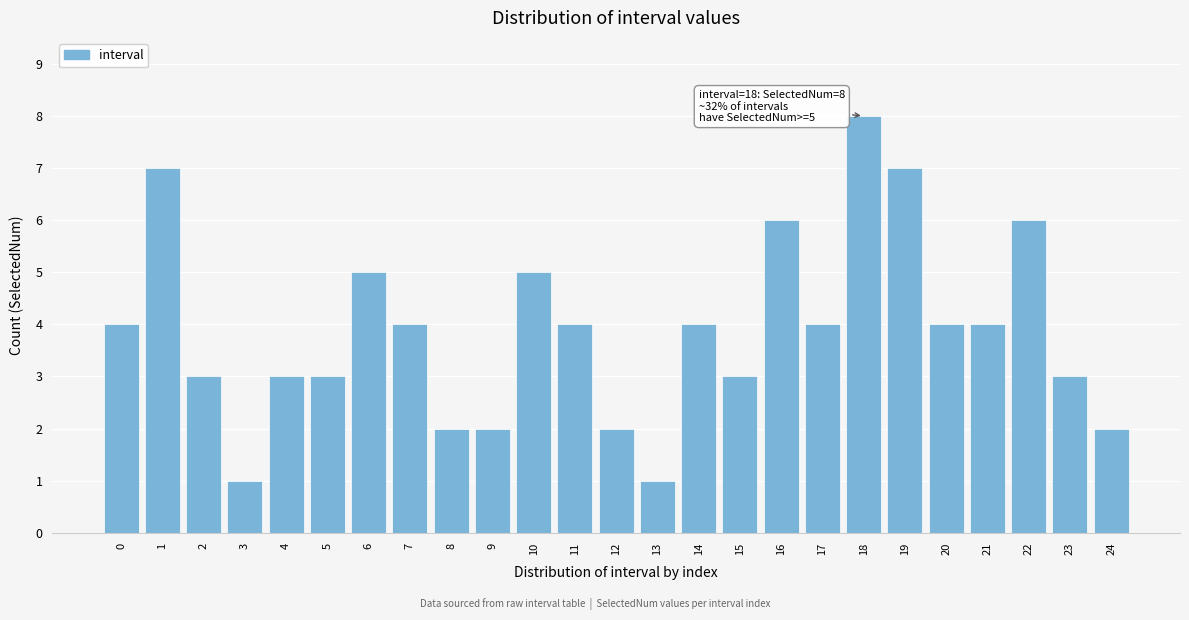

Reading right to left, transcribe all the data shown in this chart.

2	3	6	4	4	7	8	4	6	3	4	1	2	4	5	2	2	4	5	3	3	1	3	7	4